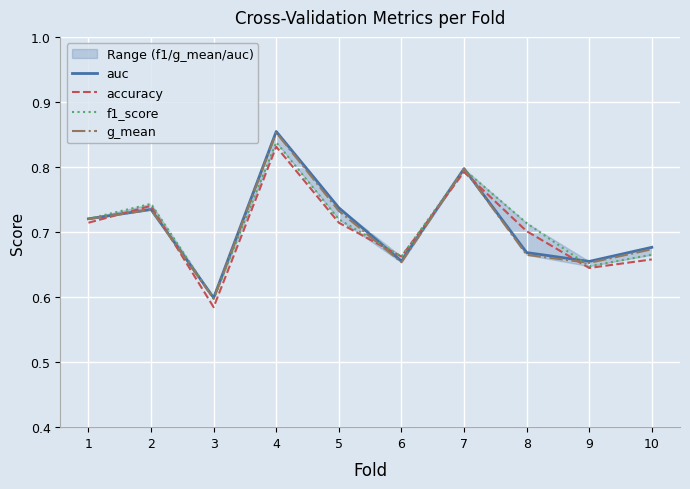

True or false: g_mean and auc intersect in this chart.

False